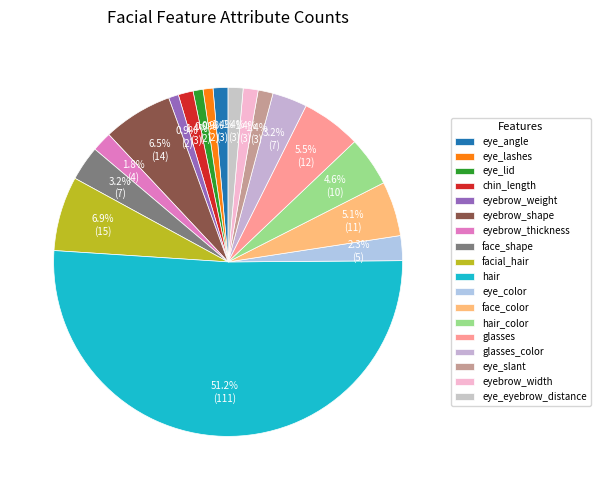

Do face_color and eye_slant together represent more than half of the pie?

No